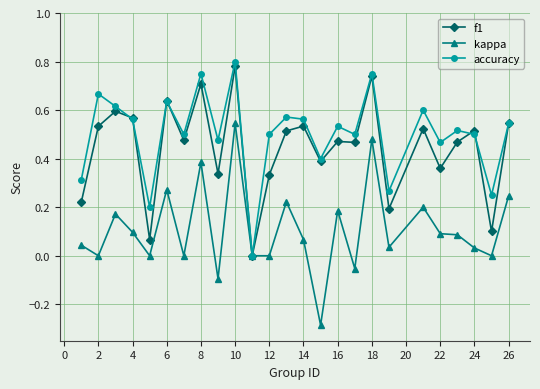

In accuracy, how many points are higher than both neighbors (excluding endpoints)?

9